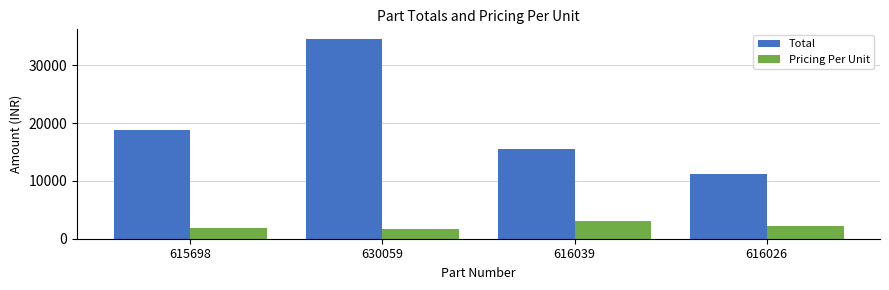

Reading right to left, extract all data points from this chart.

Total: 616026=11225	616039=15500	630059=34500	615698=18800
Pricing Per Unit: 616026=2245	616039=3100	630059=1725	615698=1880